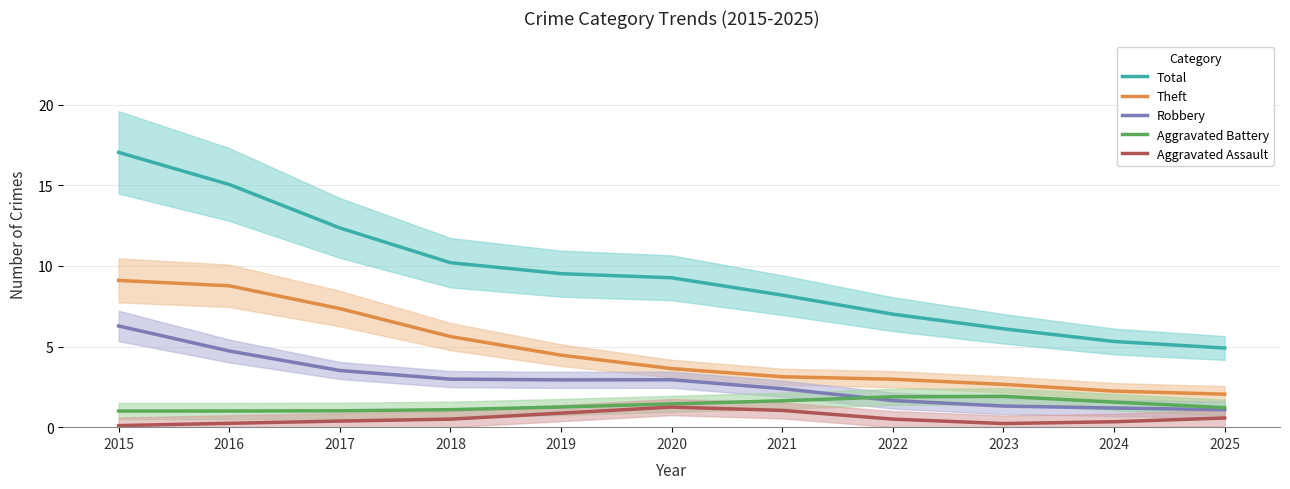

How many interior local peaks does the Aggravated Assault series have?

1